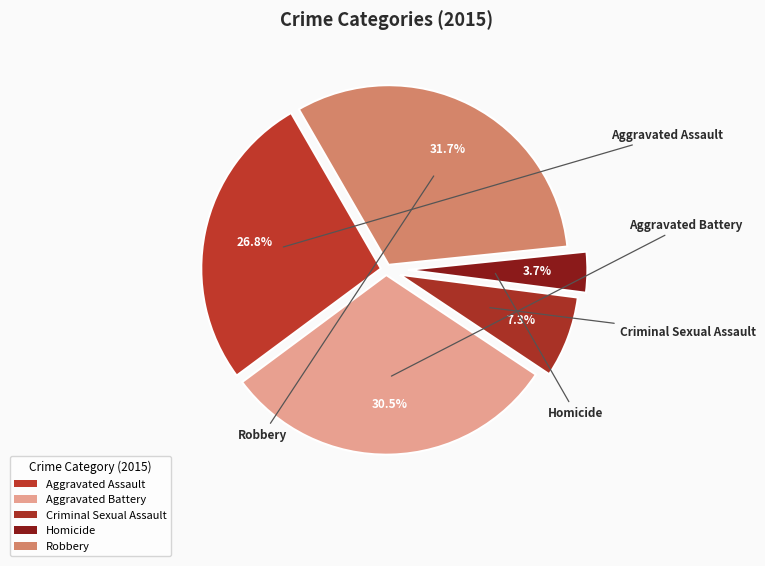

Count the number of slices in the pie.

5